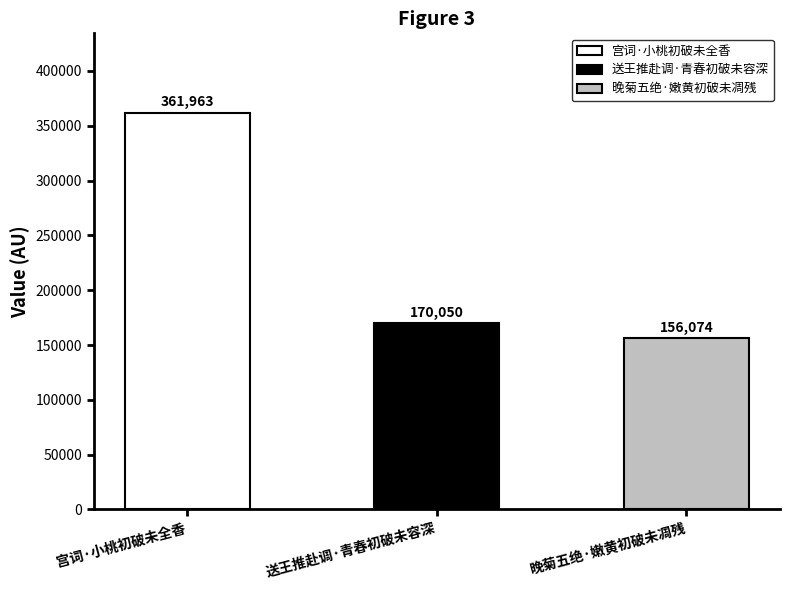

How many series are shown in this chart?

1